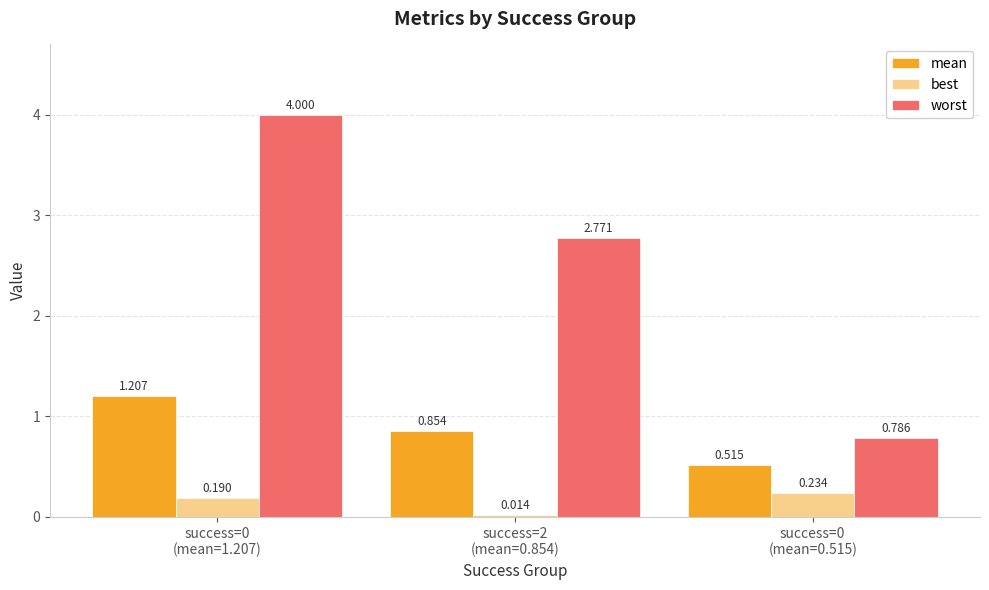

What is the label of the 3rd bar from the left?

success=0
(mean=0.515)